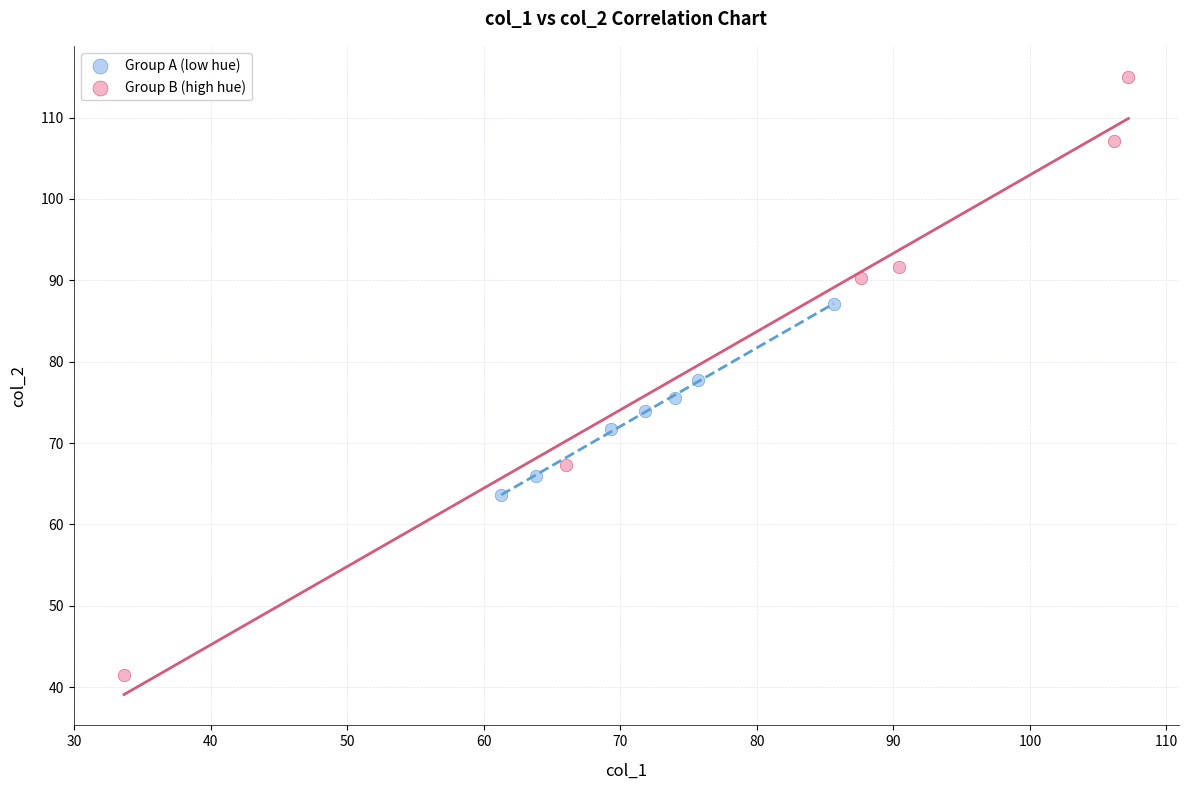

Which series has the largest Y range (max minus min)?

Group B (high hue)